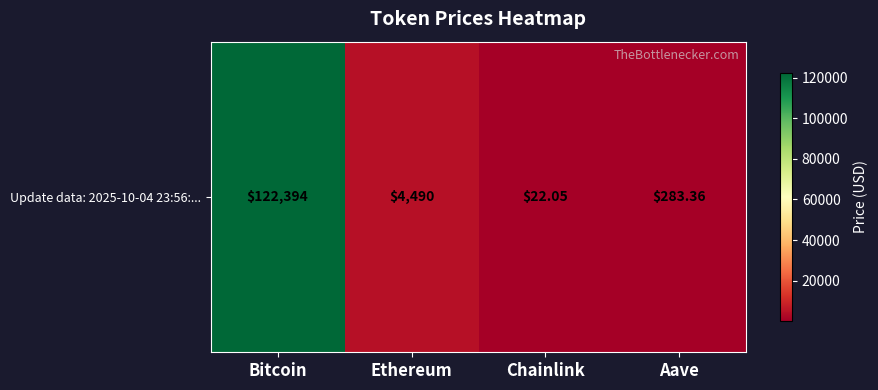

Where is the data nearest to the value 61208?

Ethereum